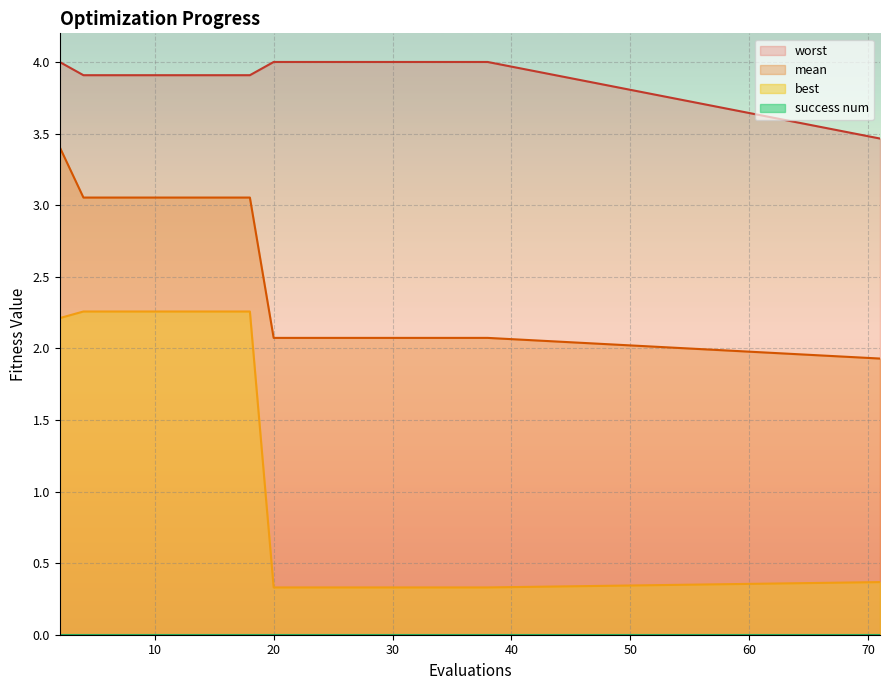

At which label is best closest to 1?

71